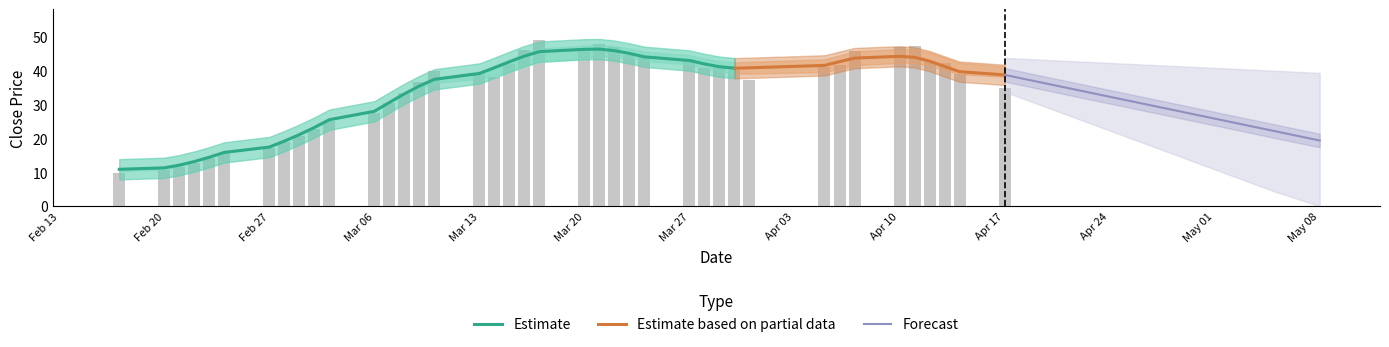

What is the difference between the maximum and minimum values in the close series?

39.5